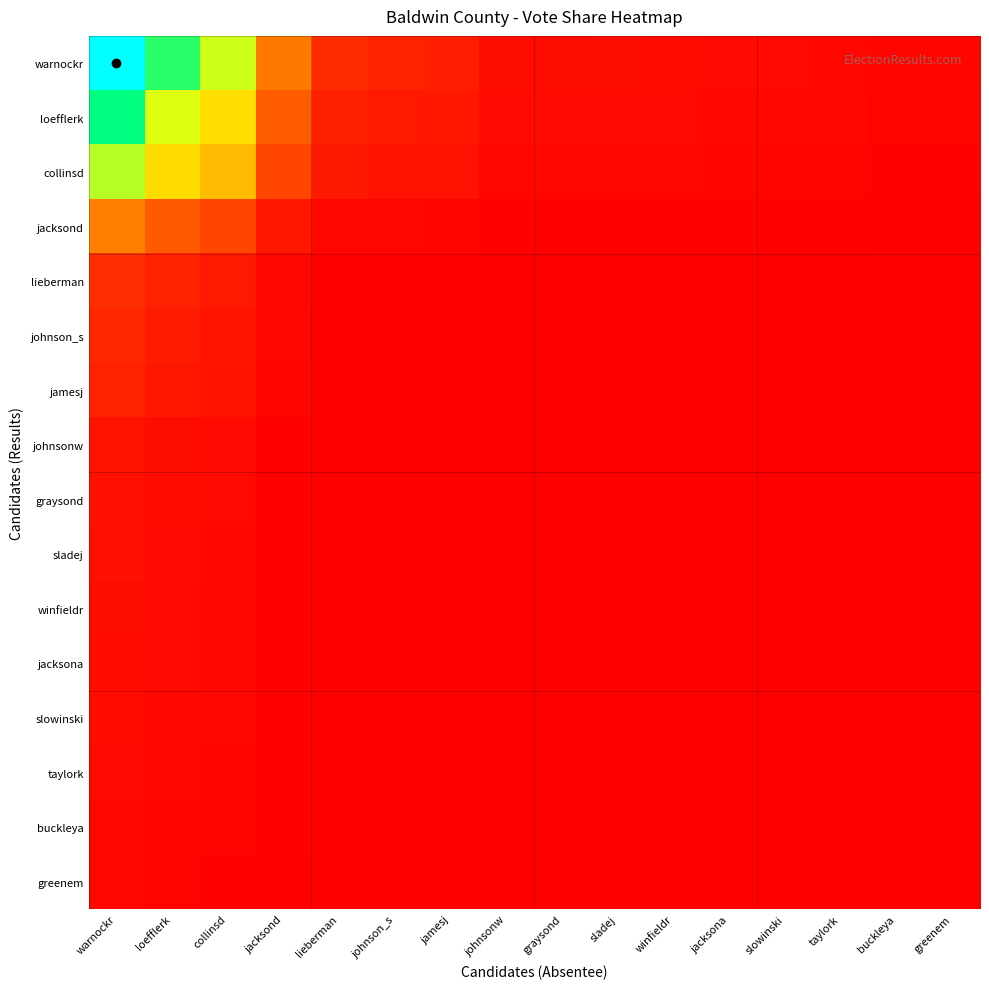

At which category does the chart reach its peak across all series?

warnockr